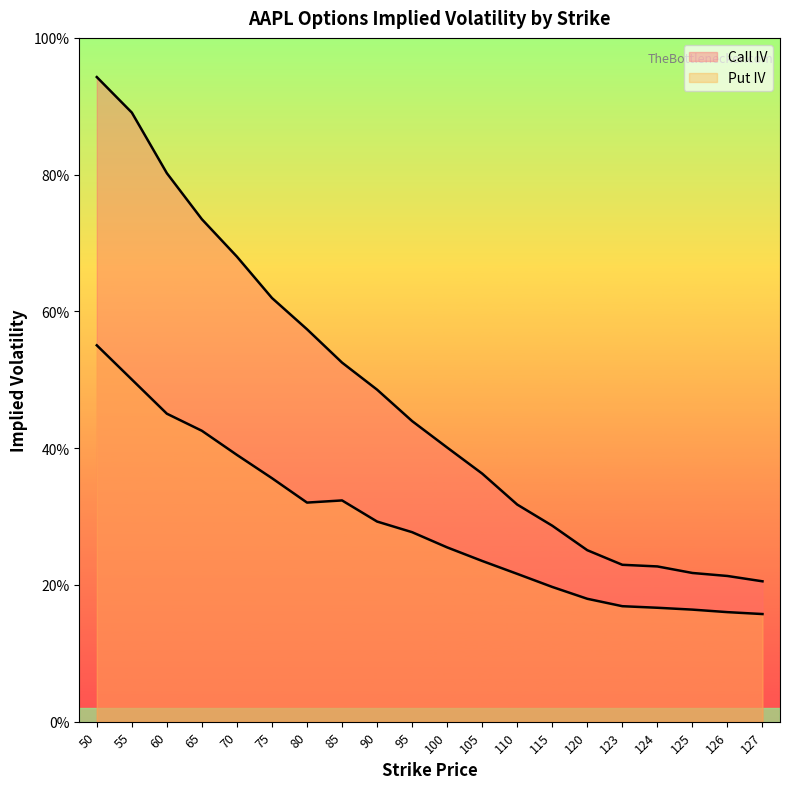

Does the chart display data point markers on the line(s)?

No